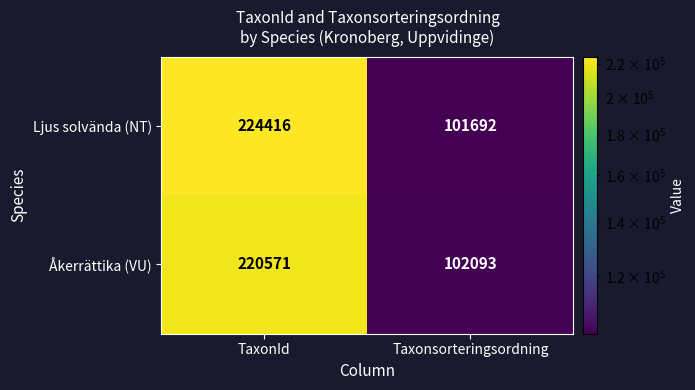

At which label does Åkerrättika (VU) reach its minimum?

Taxonsorteringsordning